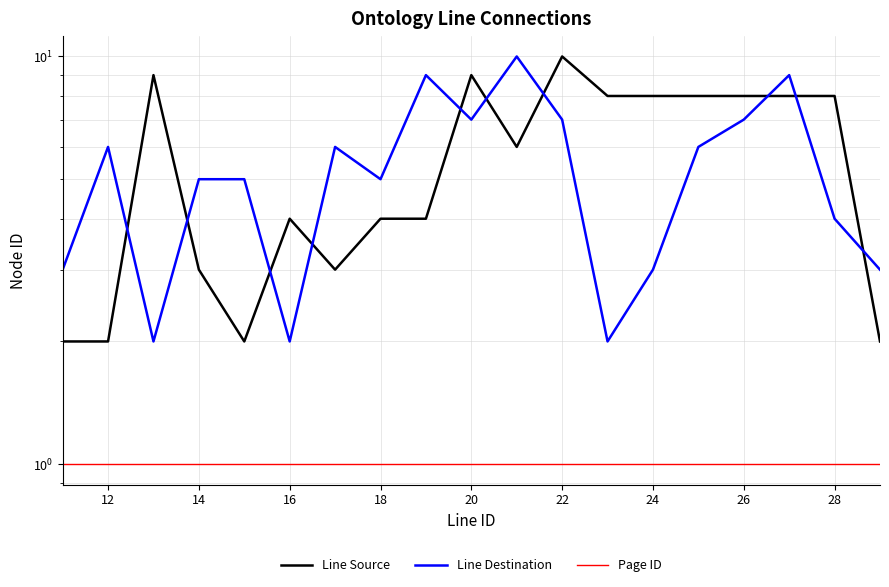

What is the smallest value displayed?

1